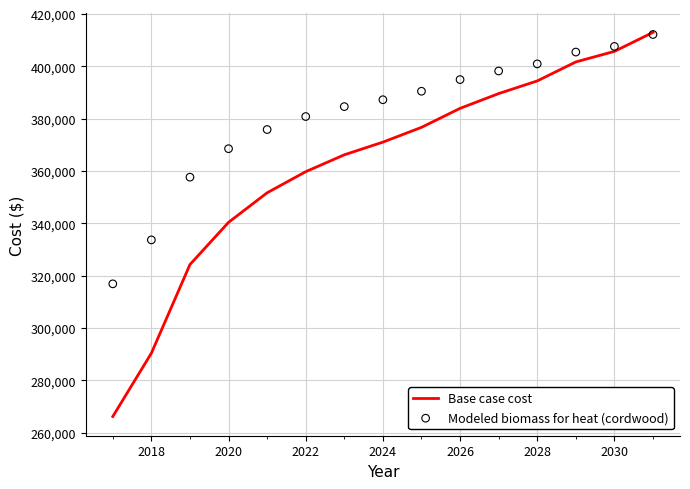

Which series has the largest total across all categories?

Modeled biomass for heat (cordwood)